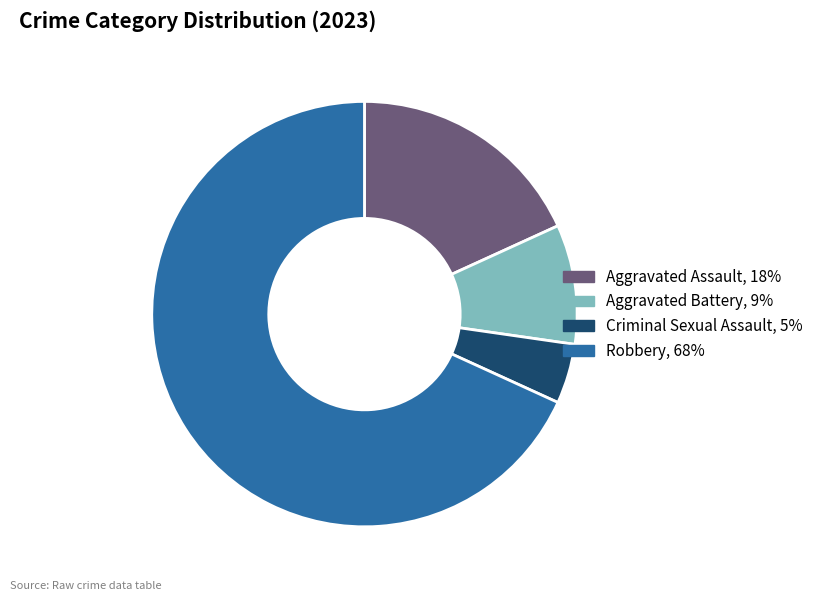

True or false: Aggravated Battery accounts for 3% of the total.

False